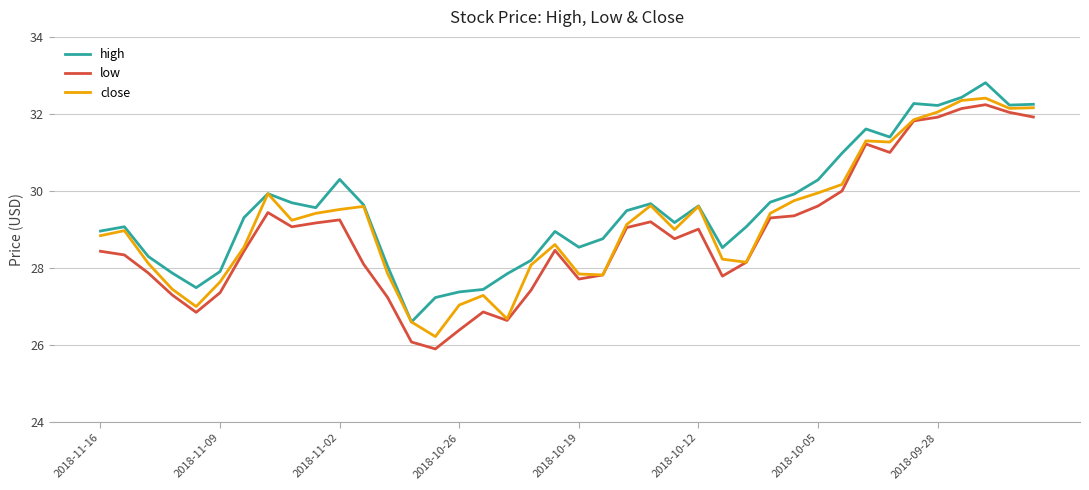

What is the minimum value shown in the chart?

25.9